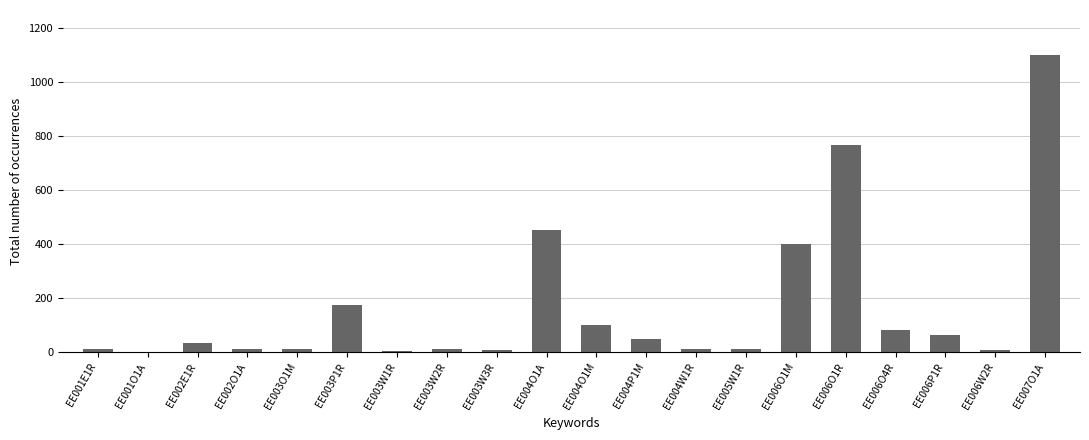

What is the ratio of the value at EE003P1R to the value at EE003W1R?

58.7